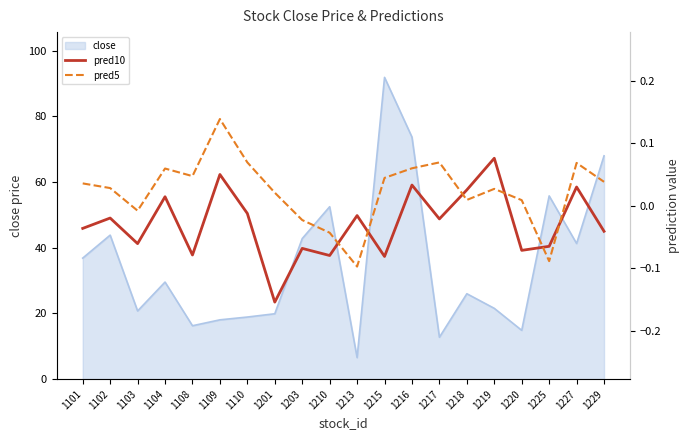

True or false: pred5 has more than 2 interior local peaks.

True